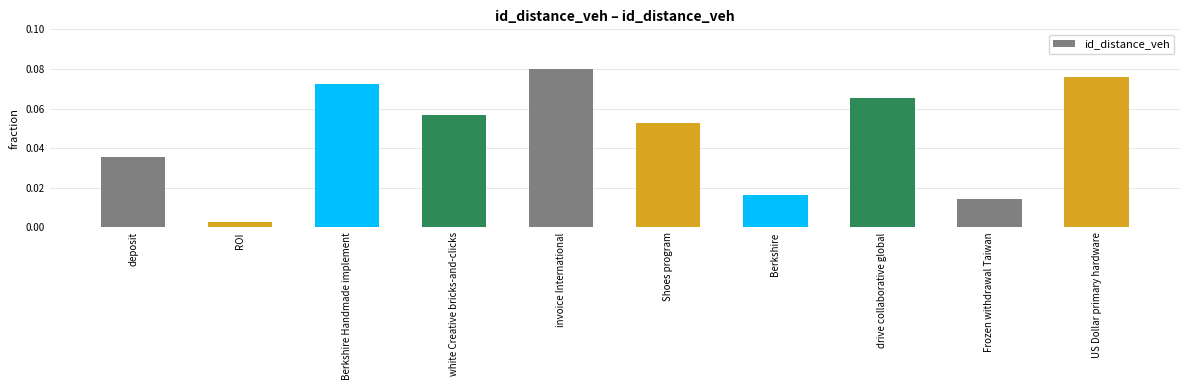

Where is the data nearest to the value 0?

ROI